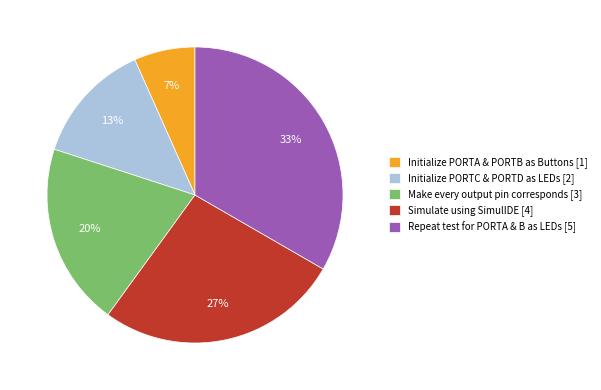

What percentage is the Repeat test for PORTA & B as LEDs [5] slice, to the nearest percent?

33%